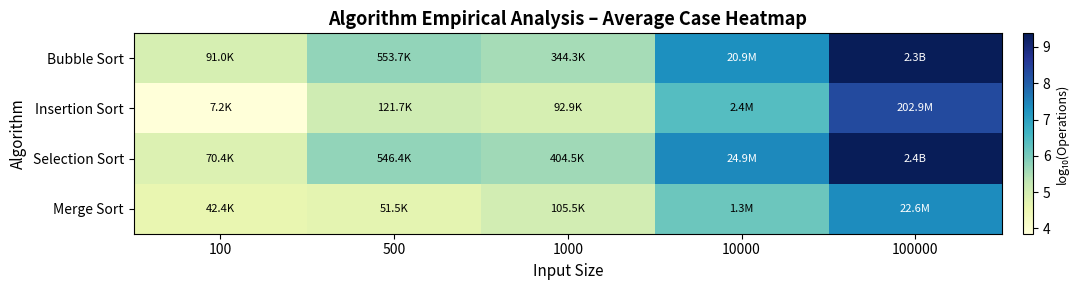

What is the maximum value shown in the chart?

9.4